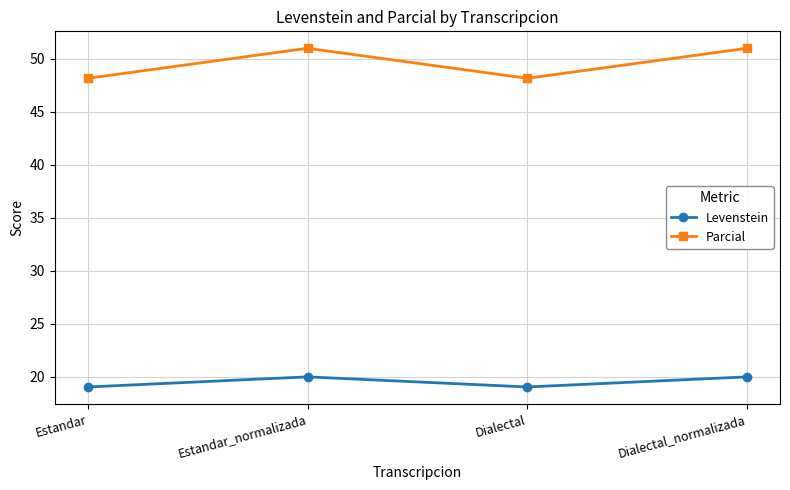

List the series in order of their overall mean, lowest first.

Levenstein, Parcial